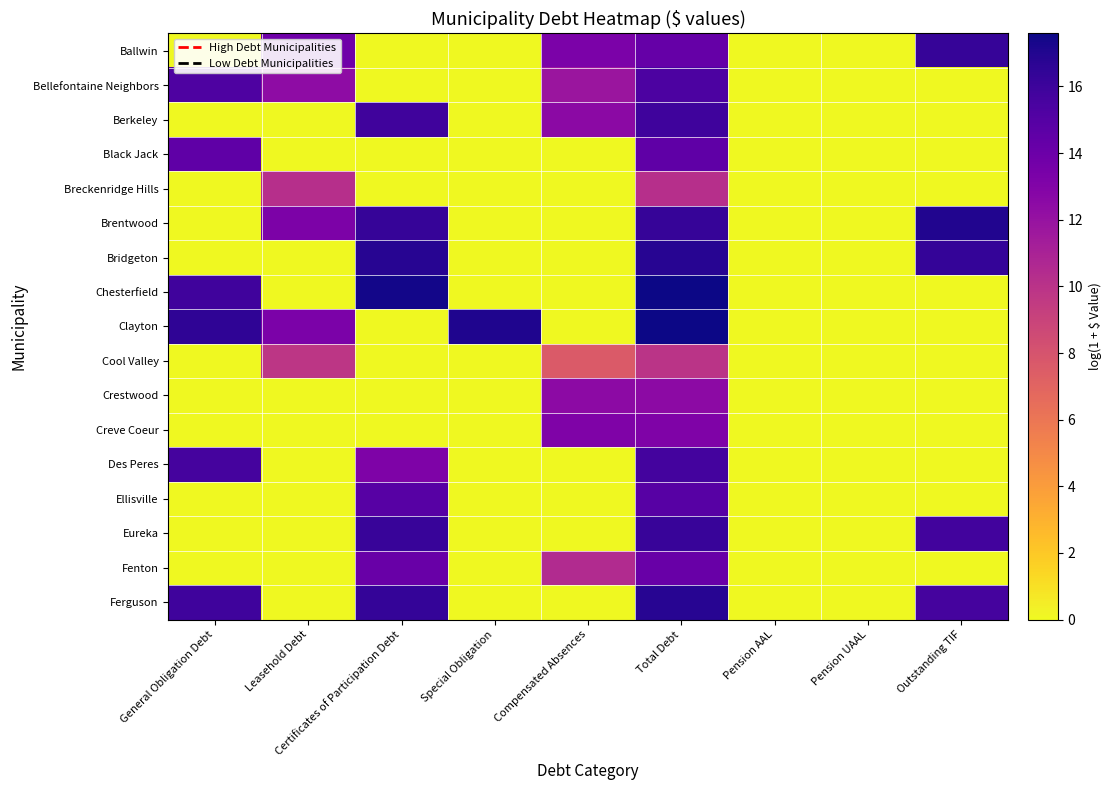

Rank the series at Pension UAAL from highest to lowest value.

Ballwin, Bellefontaine Neighbors, Berkeley, Black Jack, Breckenridge Hills, Brentwood, Bridgeton, Chesterfield, Clayton, Cool Valley, Crestwood, Creve Coeur, Des Peres, Ellisville, Eureka, Fenton, Ferguson